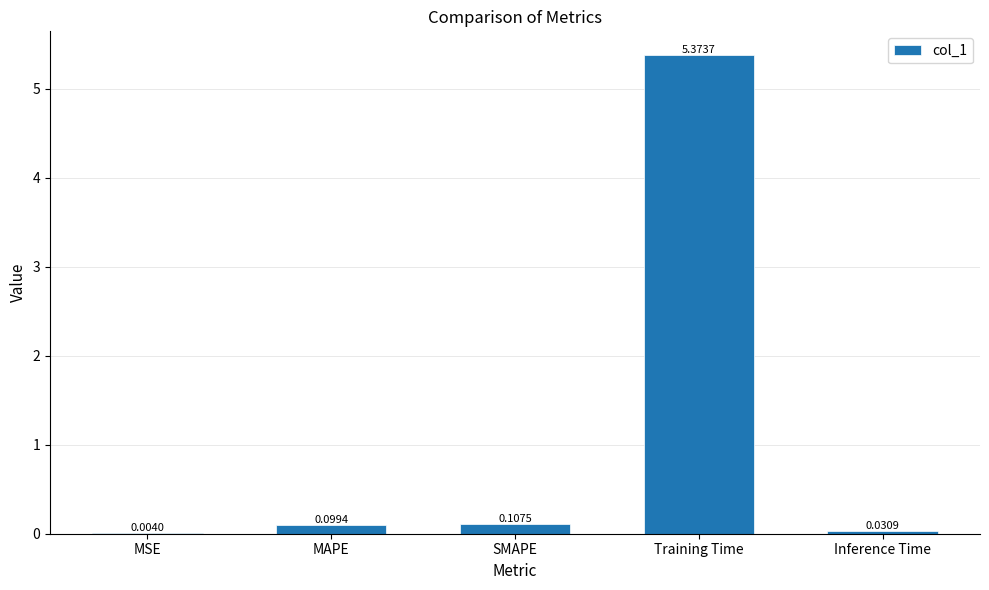

The chart shows a value of 2.1 at Training Time. True or false?

False